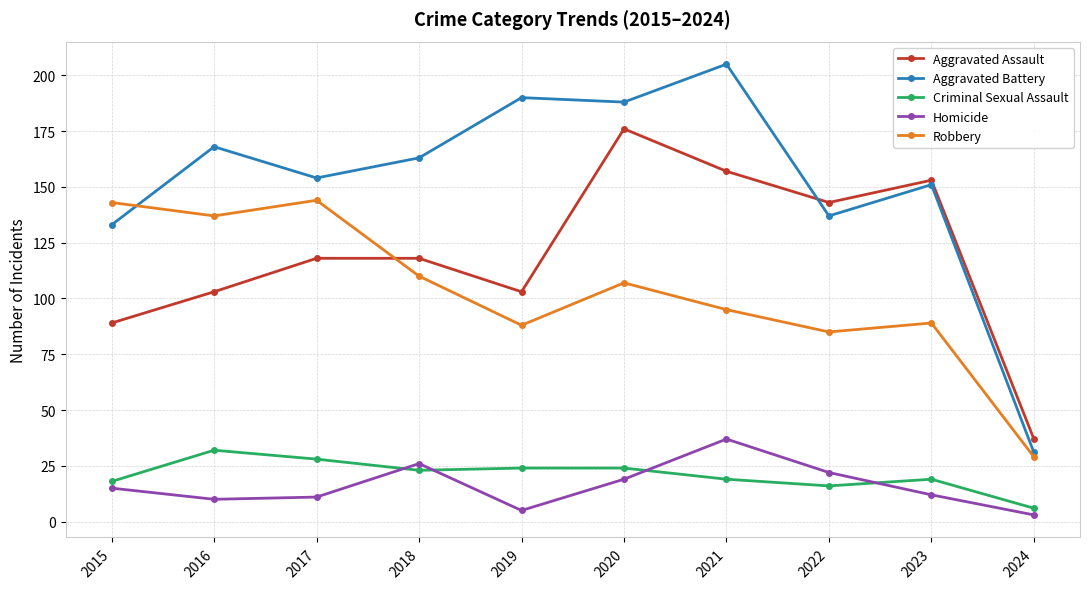

At which category does Robbery reach its first local valley?

2016